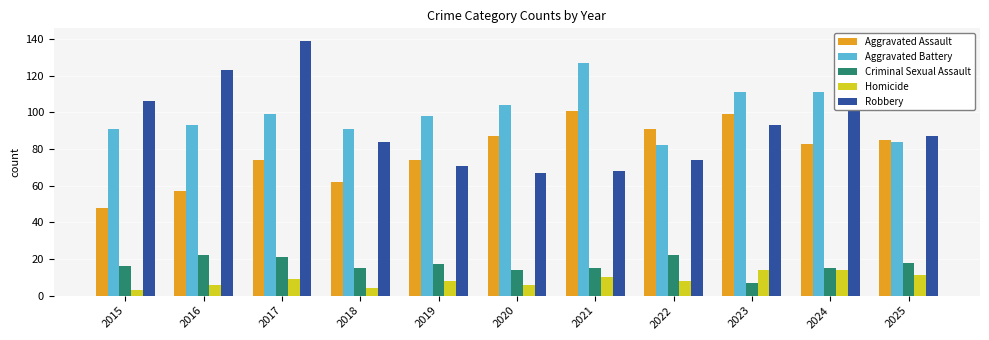

What is the value of the Aggravated Assault bar at the 11th from the left?

85